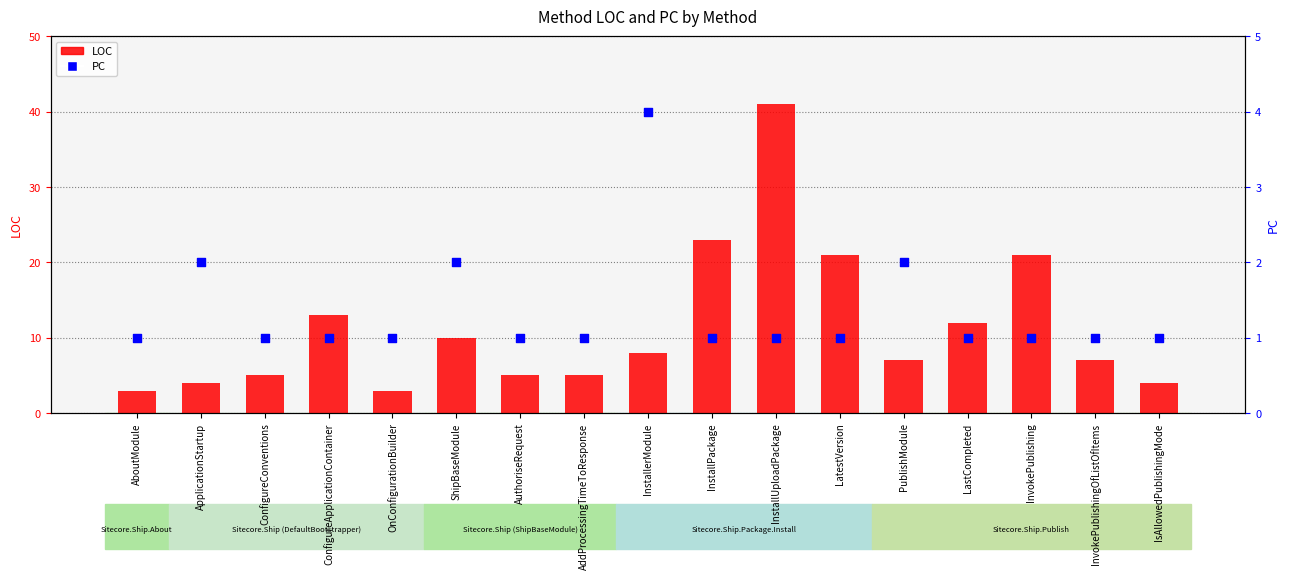

What are all the series names shown in the legend?

LOC, PC